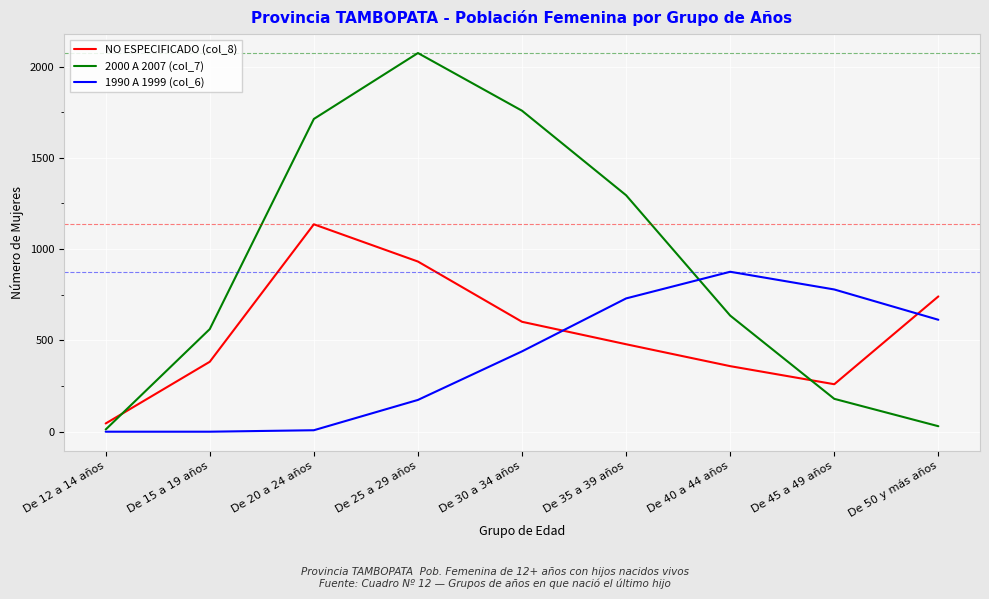

At which label does NO ESPECIFICADO (col_8) first exceed 479?

De 20 a 24 años